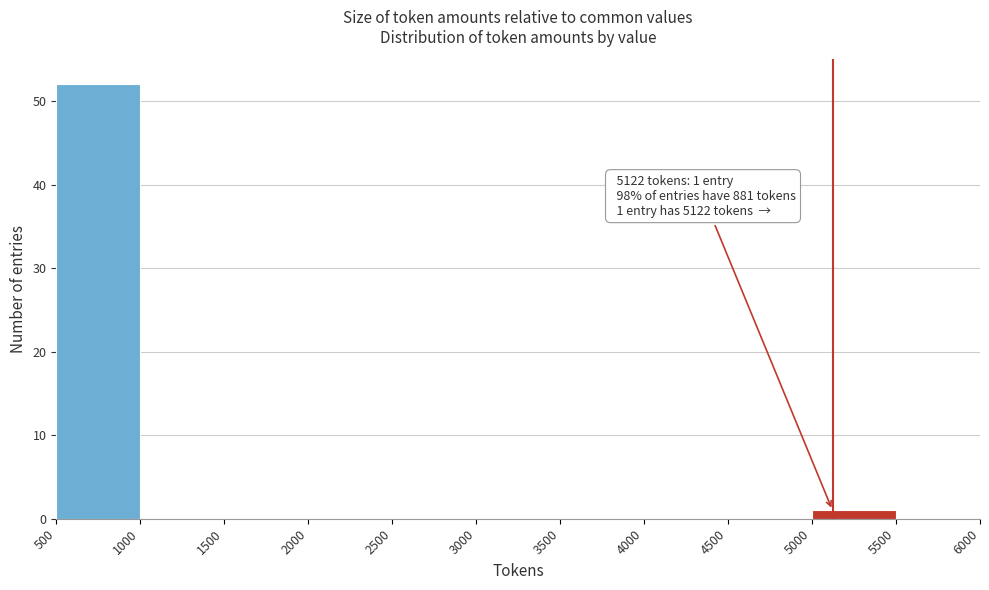

Over which range of the x-axis is the bar tallest?

500 to 1000